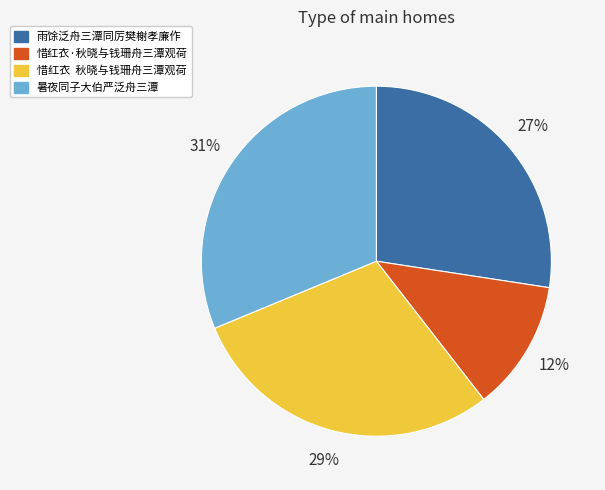

Is it true that 暑夜同子大伯严泛舟三潭 is 31% of the pie?

True